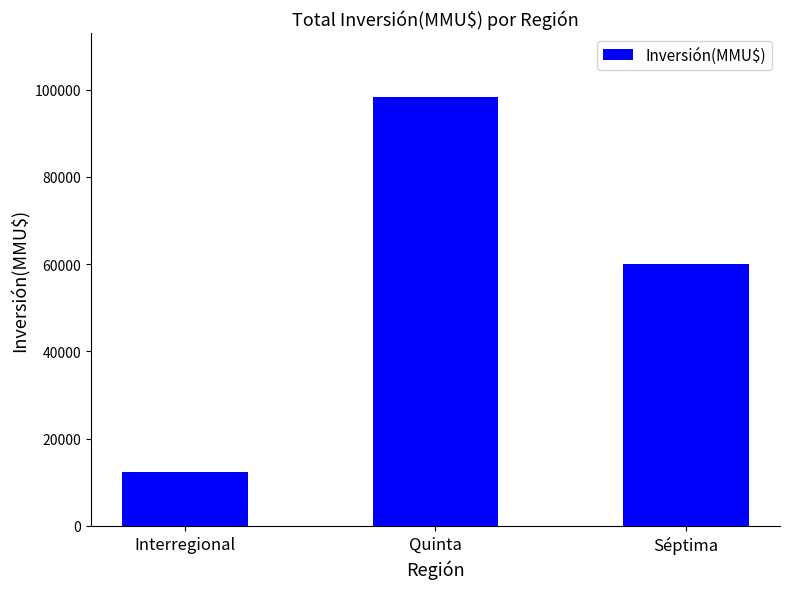

Does the chart contain any negative values?

No